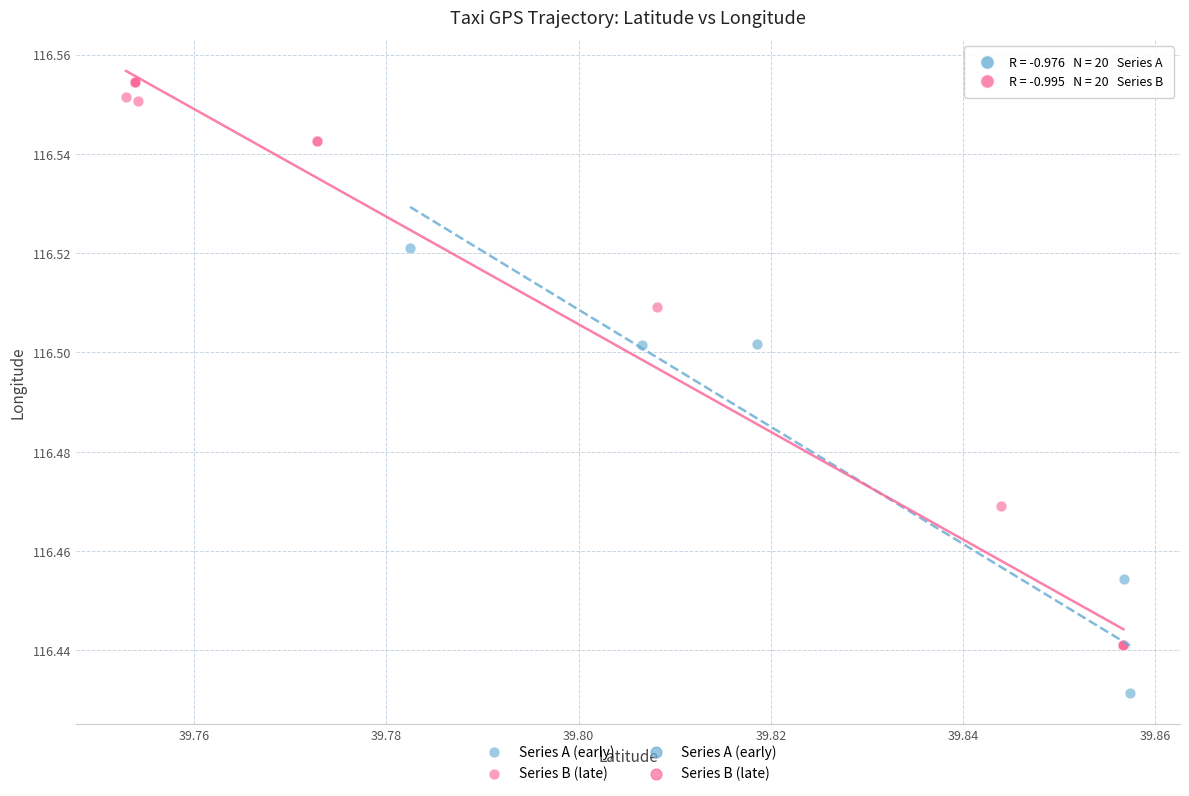

Which series contains the lowest Y value?

Series A (early)